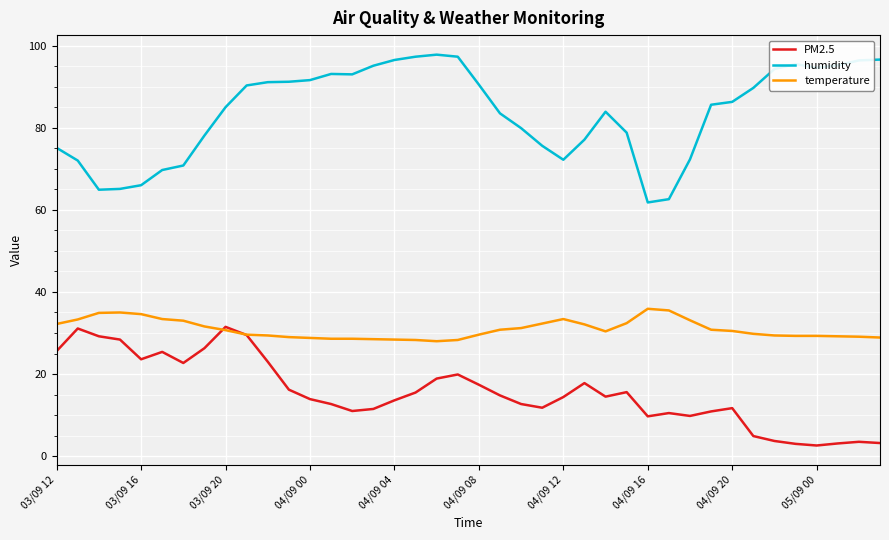

How many intersections are there between PM2.5 and temperature?

2